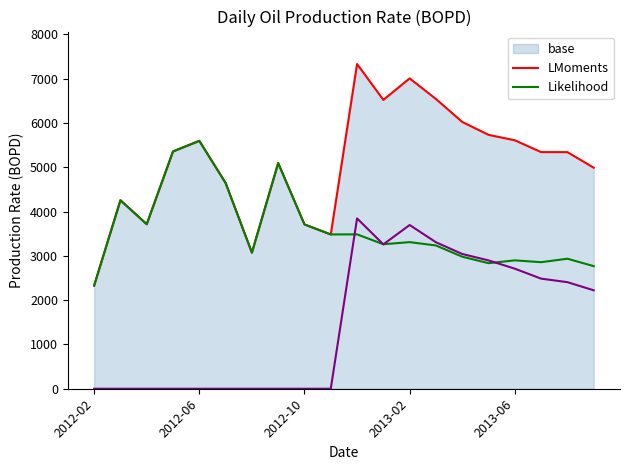

What is the approximate value of CA004 at 5?

4645.8